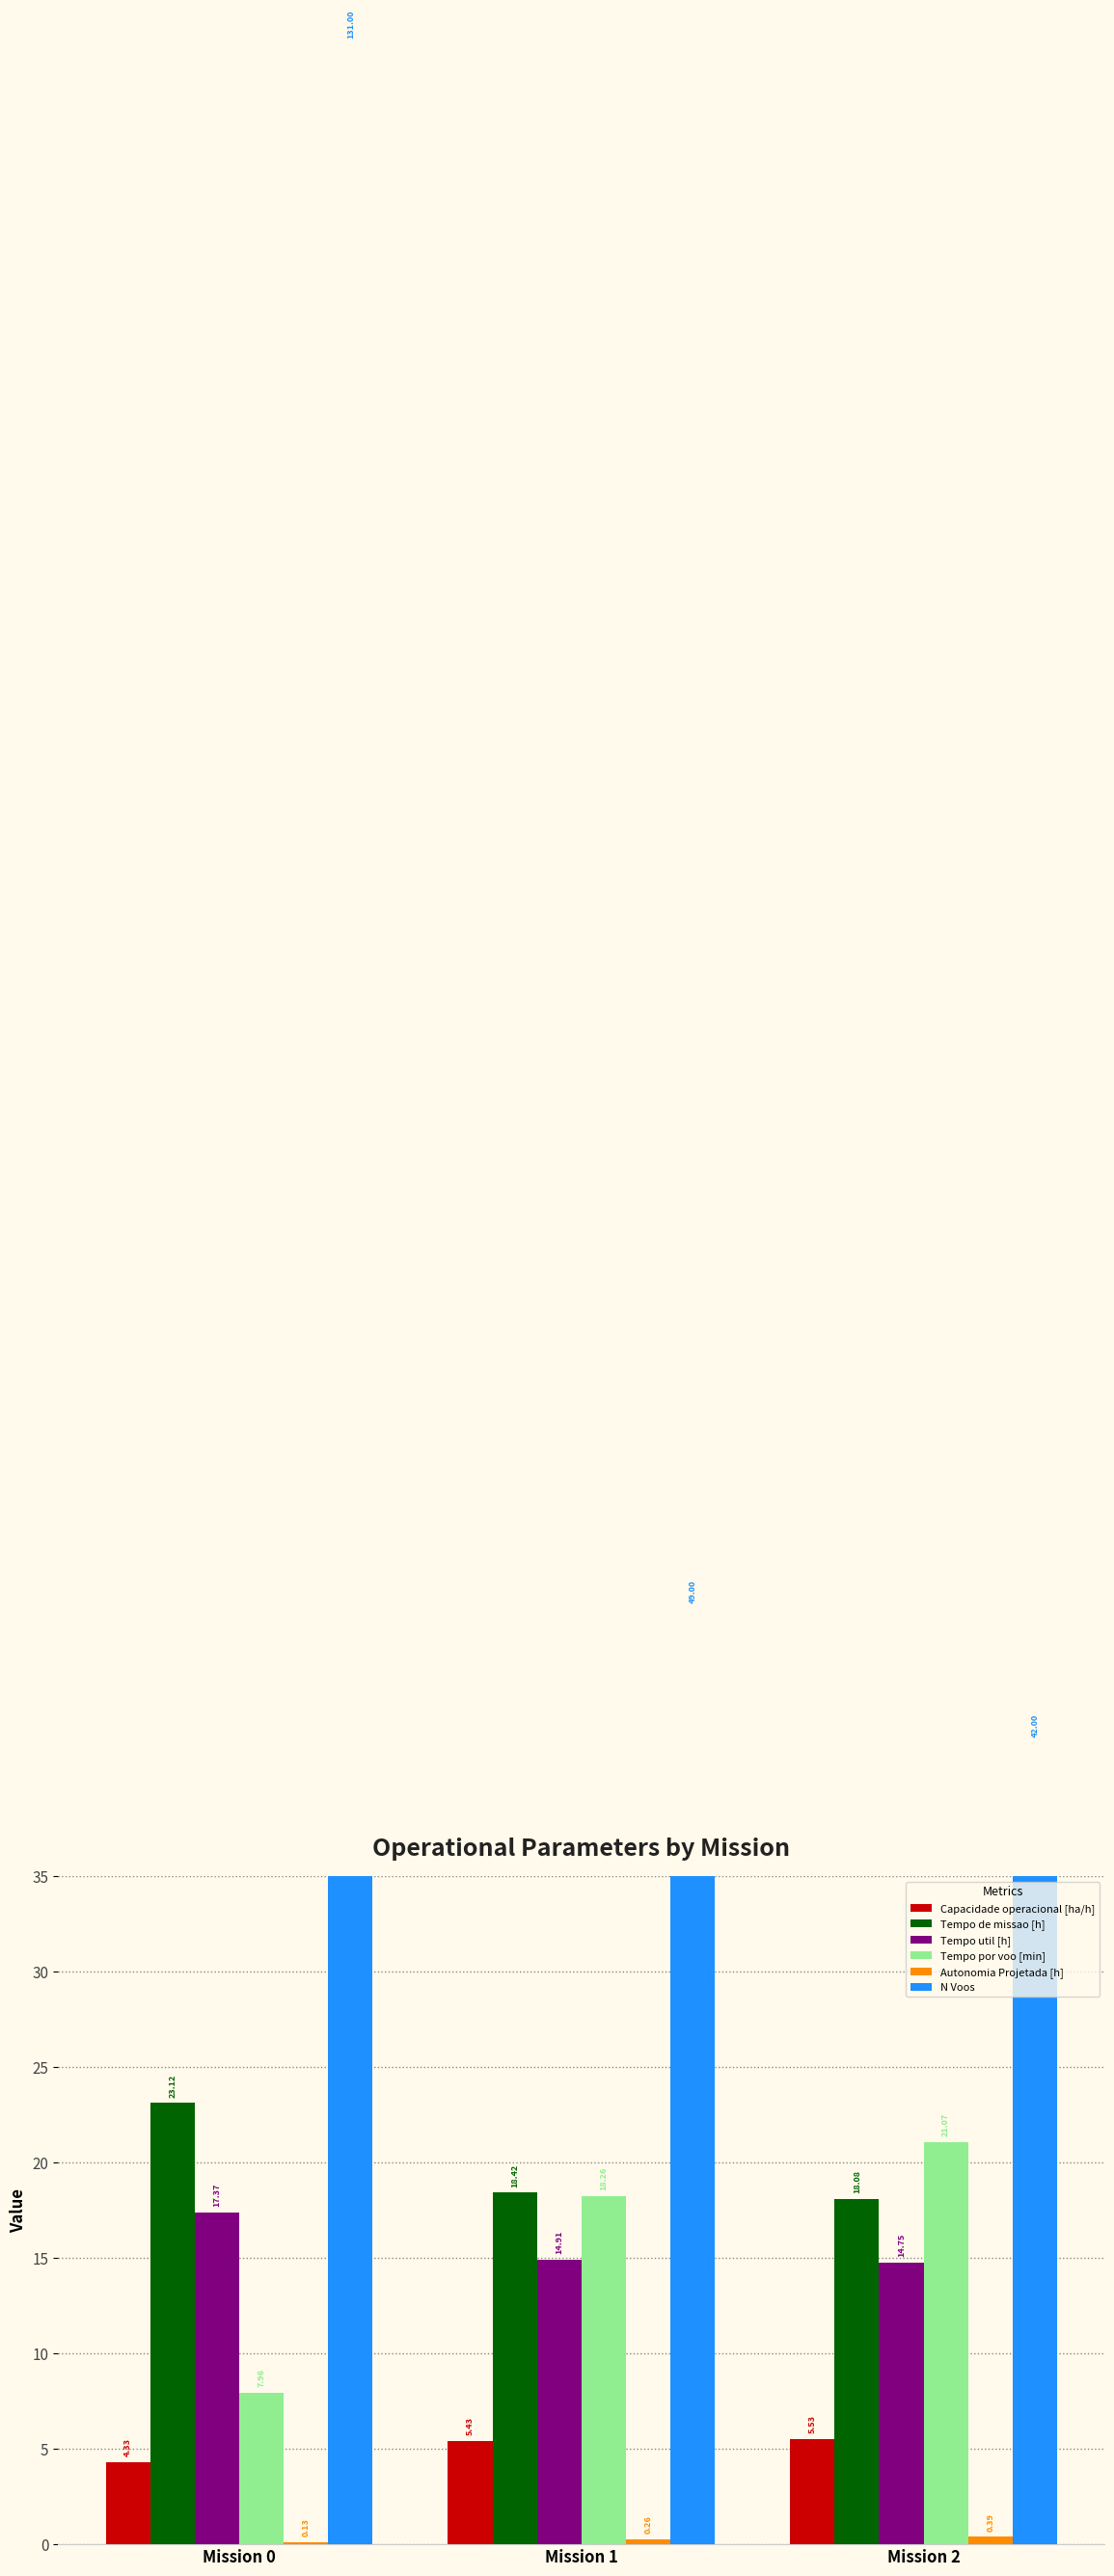

How many bars are there in each group?

6